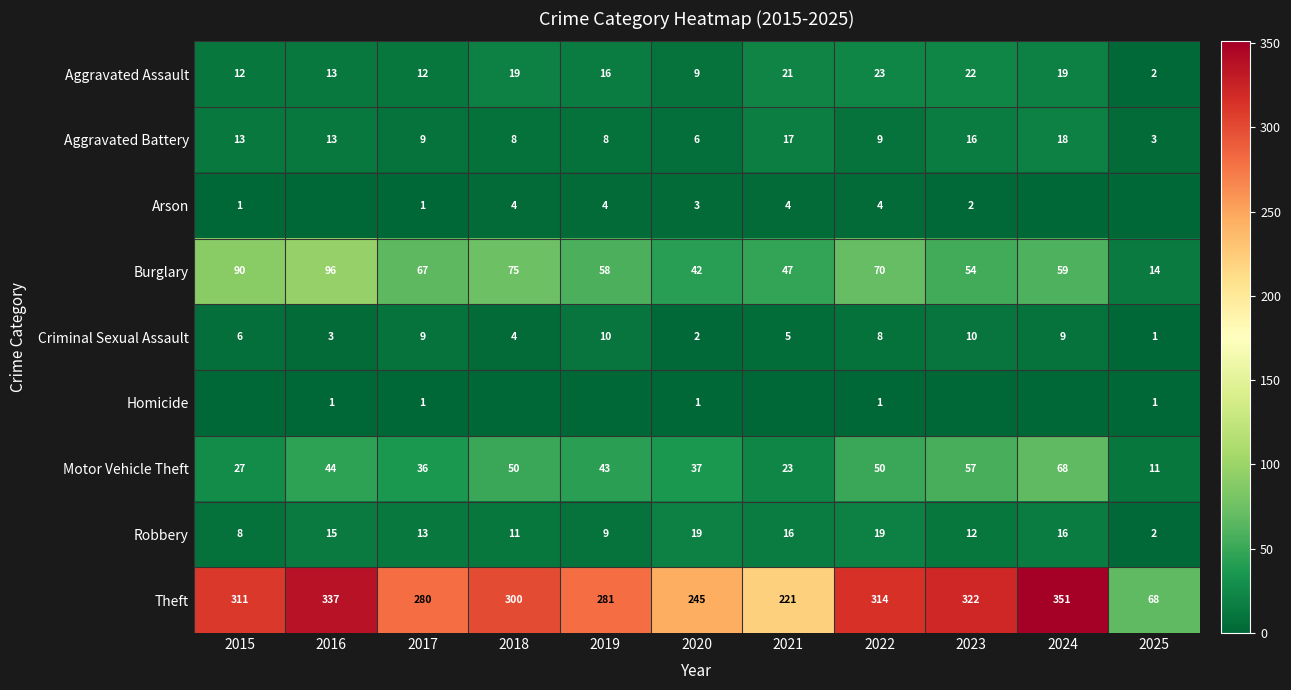

The Theft series shows 68 at 2025. True or false?

True